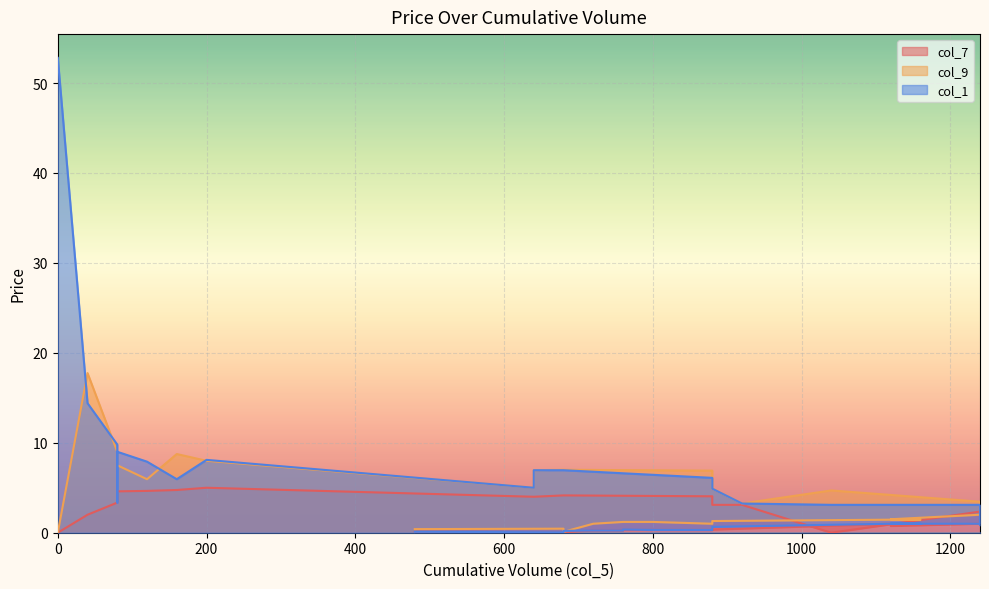

Reading left to right, what are all the values shown in this chart?

col_7: 0.0	2.0	3.4	3.6	4.6	4.7	4.8	5.0	4.0	4.0	4.2	4.0	3.1	3.1	0.0	2.4	1.2	0.8	0.9	1.0	1.0	0.8	1.0	1.0	0.3	0.3	0.3	0.3	0.2	0.2	0.1	0.1	0.1
col_9: 0.0	17.8	9.0	9.0	7.5	6.0	8.8	8.0	5.0	7.0	7.0	6.9	4.9	3.2	4.7	3.5	3.1	2.5	2.3	2.8	2.0	1.5	1.4	1.4	1.3	1.0	1.2	1.2	1.2	1.0	0.1	0.5	0.4
col_1: 52.8	14.4	9.8	3.4	9.0	7.9	6.0	8.1	5.0	7.0	7.0	6.1	4.9	3.2	3.1	3.1	1.2	0.8	1.9	1.9	1.0	1.0	1.0	1.0	0.7	0.3	0.3	0.3	0.2	0.2	0.2	0.1	0.1